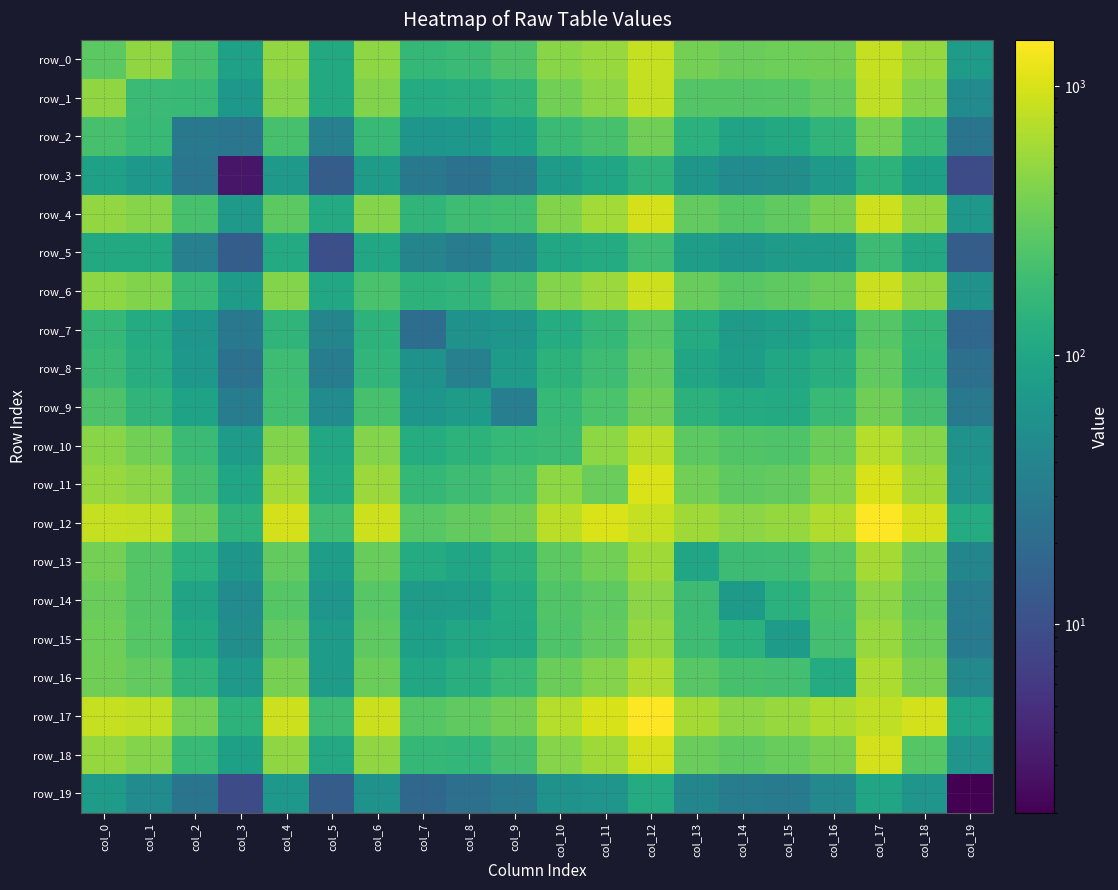

What is the difference between the highest and lowest values at col_7?

249